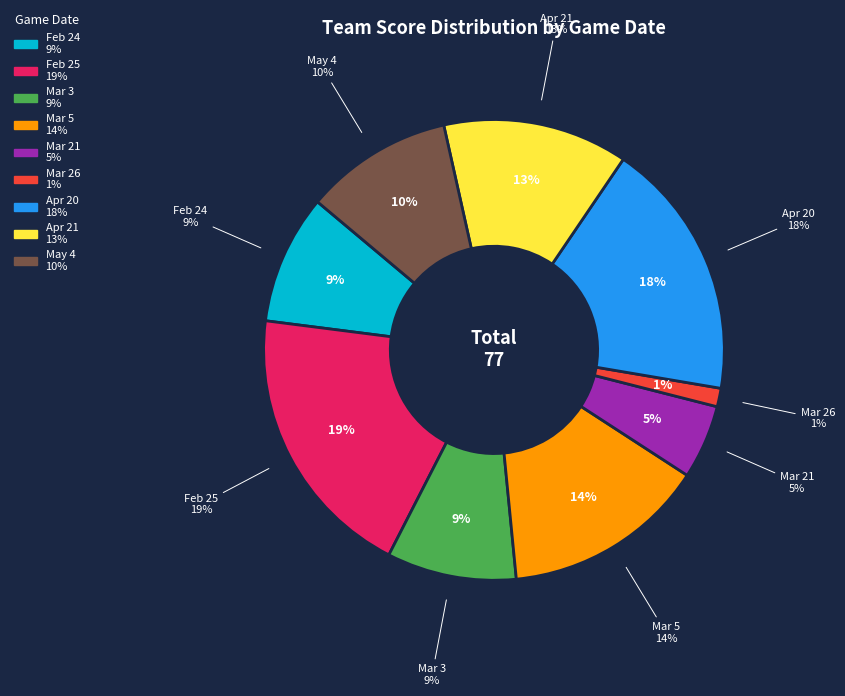

What percentage do Mar 21 and Apr 21 together represent?

18.2%